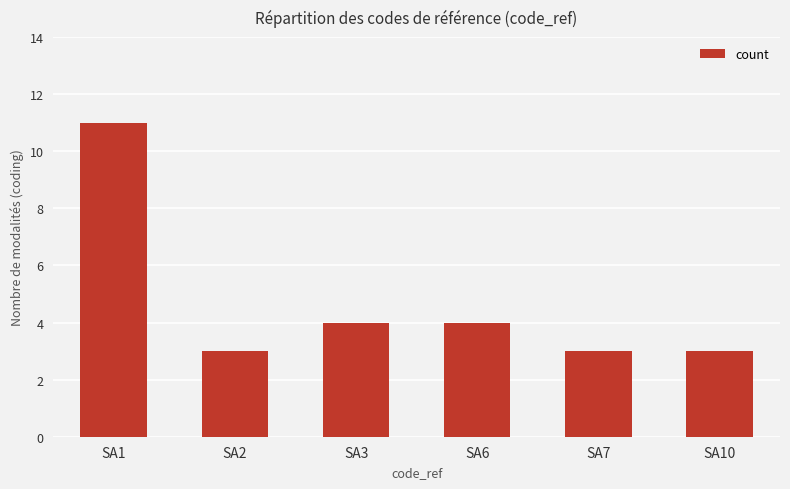

What is the difference between the second highest and second lowest values?

1